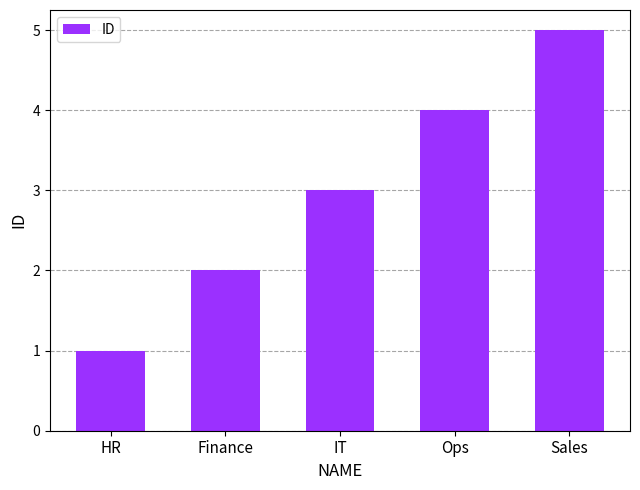

Approximately how many times larger is the value at IT compared to HR?

3.0